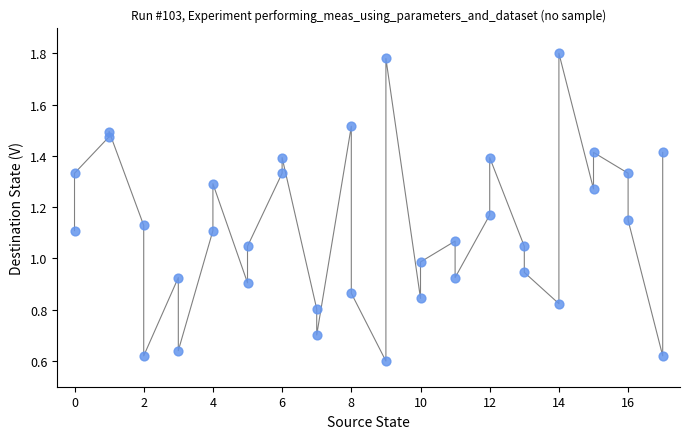

What is the range of X values (max minus min)?

17.0